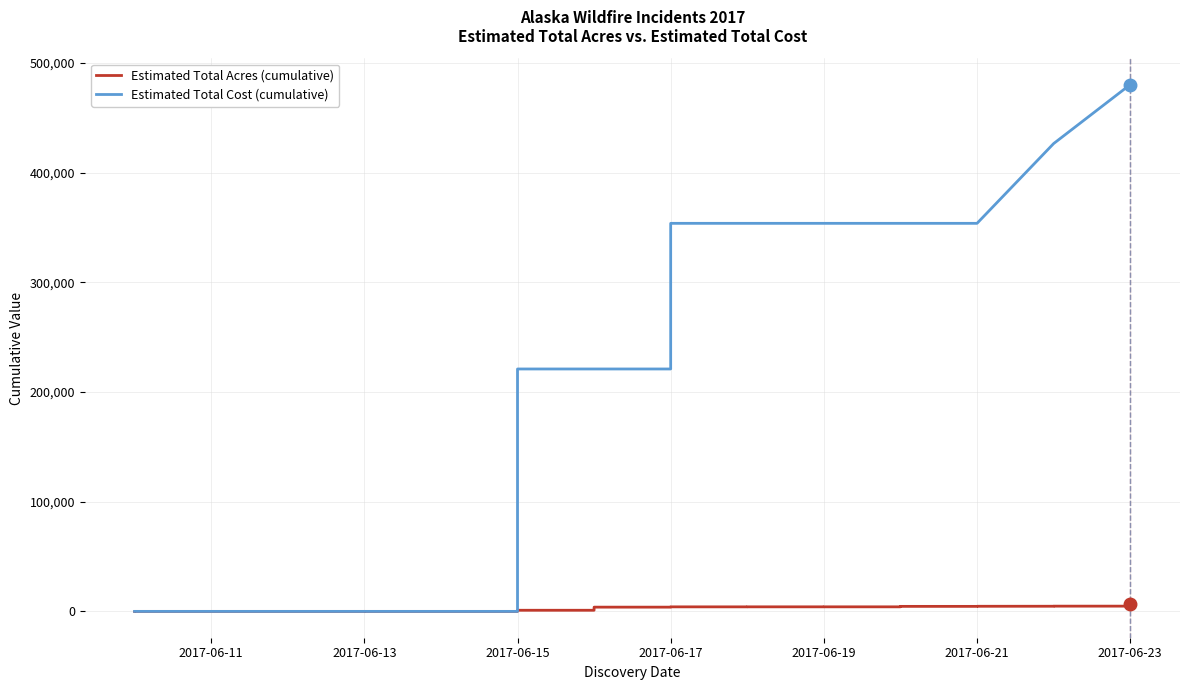

What is the difference between the maximum and minimum values in the Estimated Total Cost (cumulative) series?

480267.0